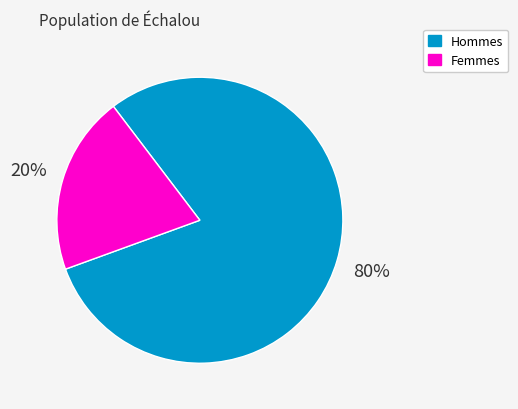

Rank the categories by value from lowest to highest.

Femmes, Hommes